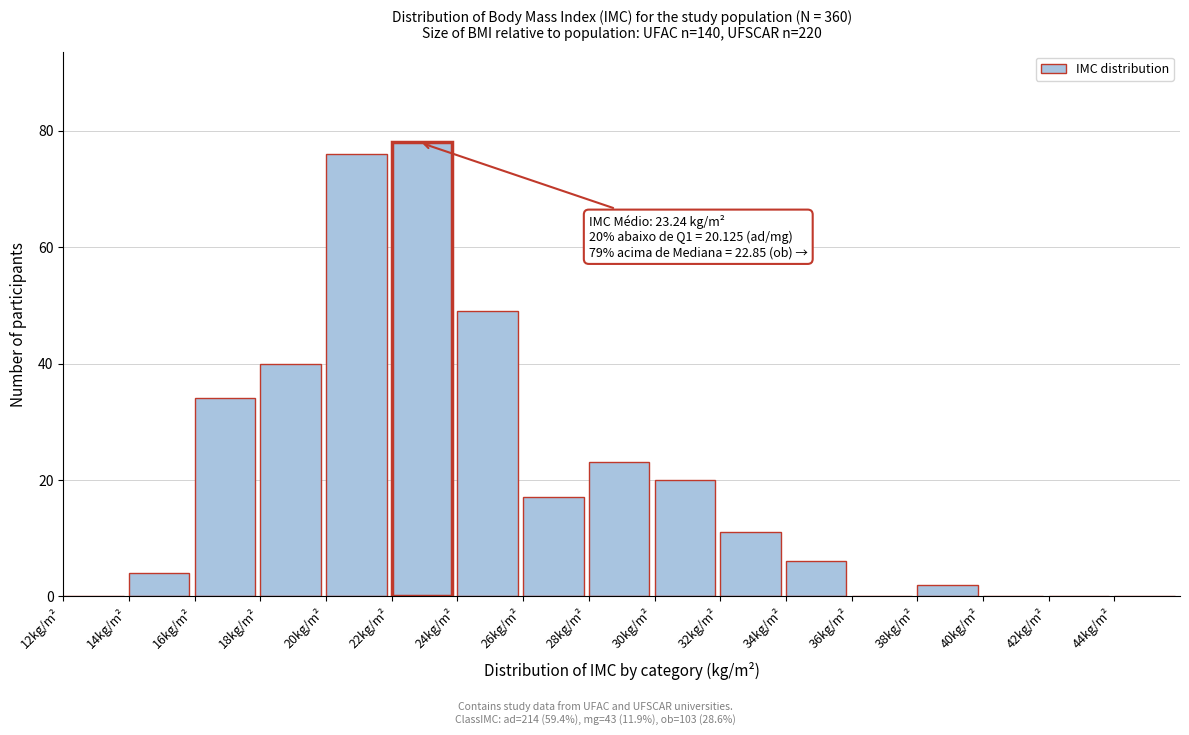

Over which range of the x-axis is the bar tallest?

22 to 24